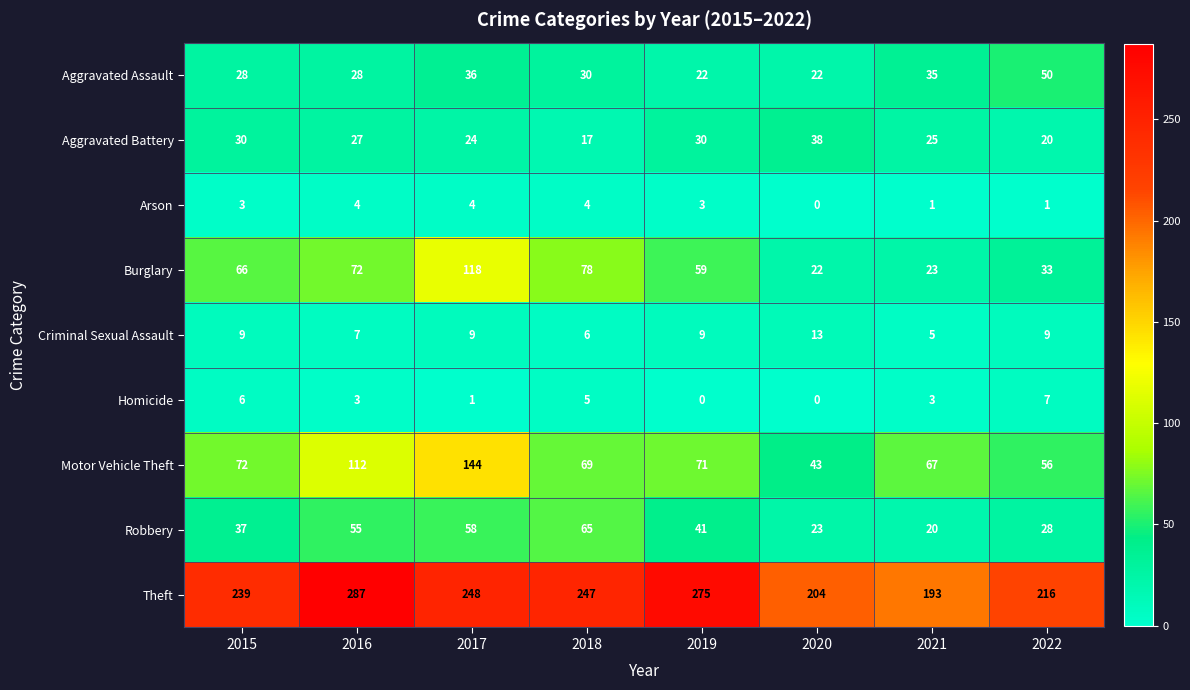

Rank the series at 2016 from lowest to highest value.

Homicide, Arson, Criminal Sexual Assault, Aggravated Battery, Aggravated Assault, Robbery, Burglary, Motor Vehicle Theft, Theft